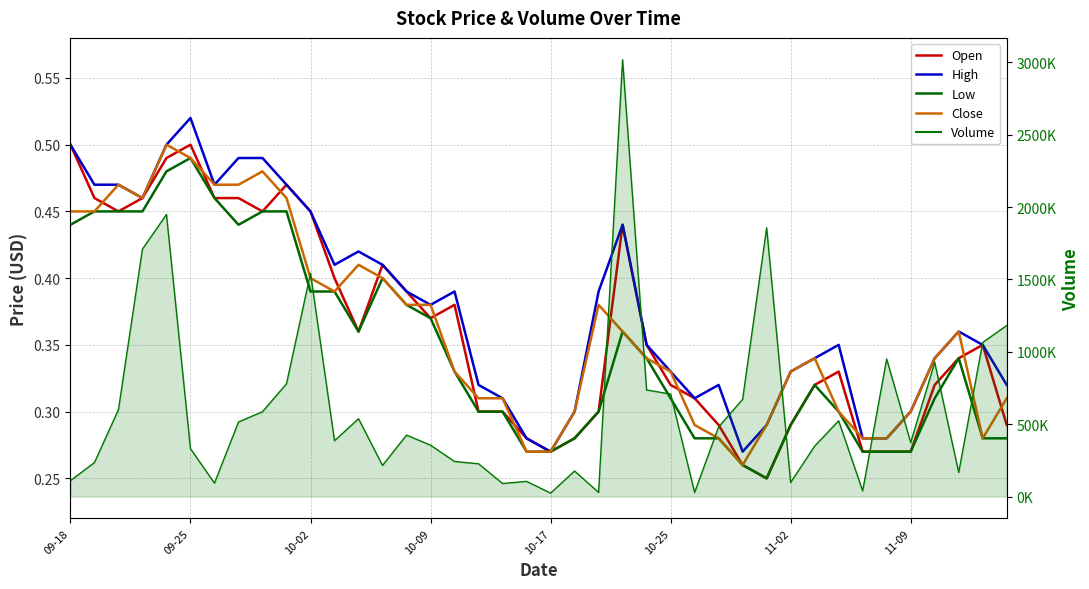

What is the difference between the second highest and second lowest values in the Close series?

0.2